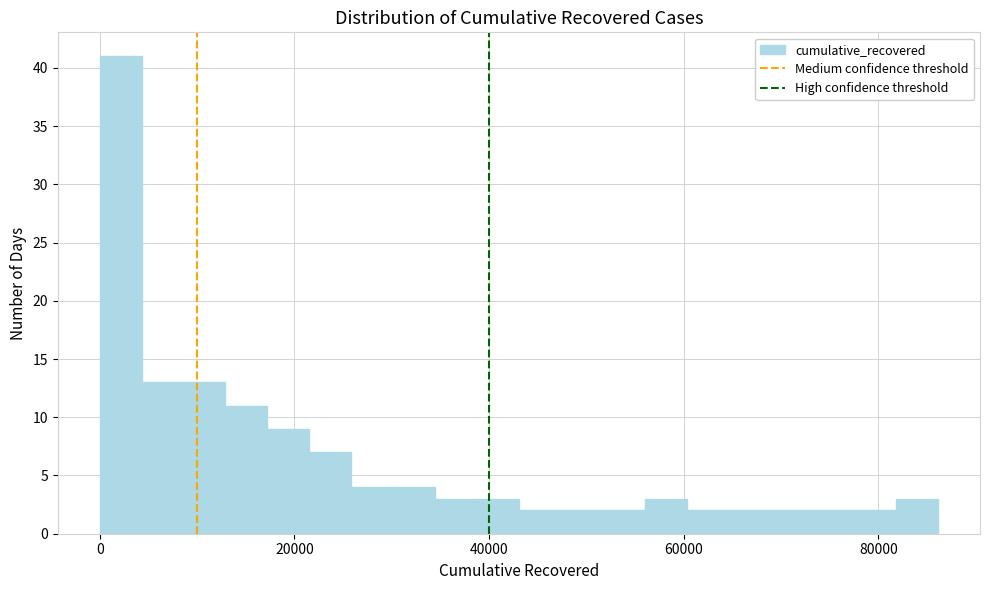

Around what value on the x-axis is the tallest bar? Give the approximate position of its centre, as read against the axis.

2000